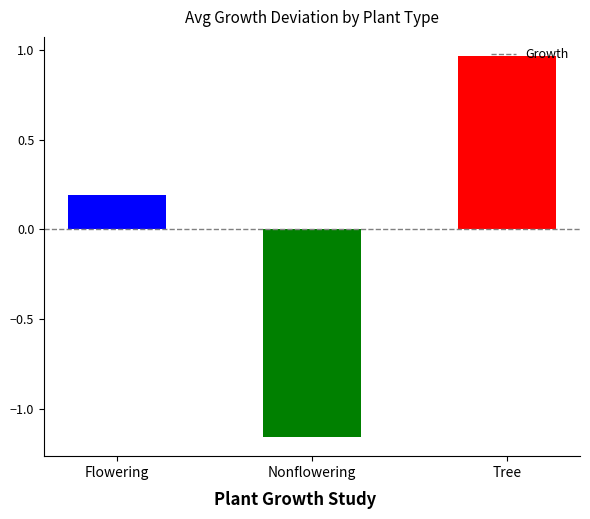

The chart shows a value of -1.7 at Nonflowering. True or false?

False